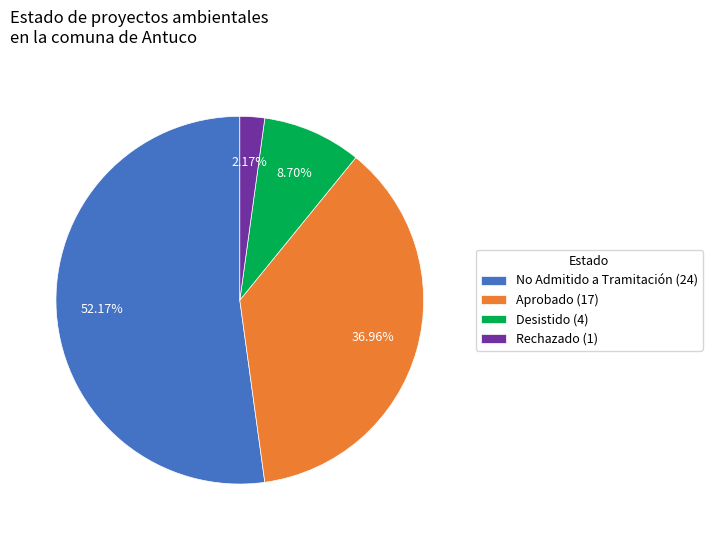

To the nearest percent, what is the difference between the Aprobado and No Admitido a Tramitación slice percentages?

15%